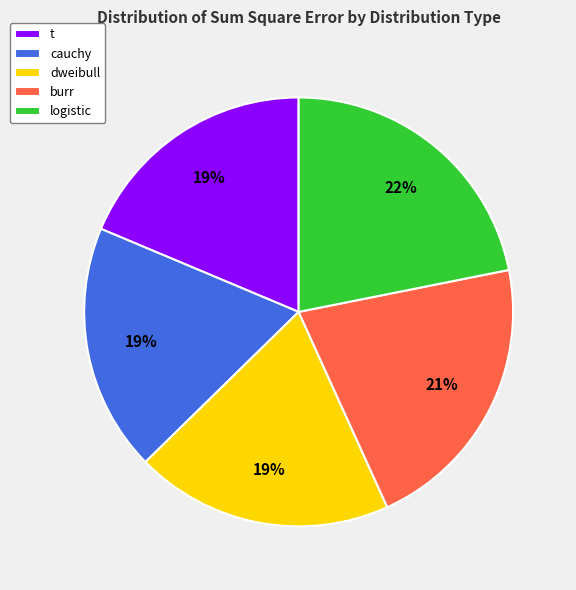

What percentage is the t slice, to the nearest percent?

19%